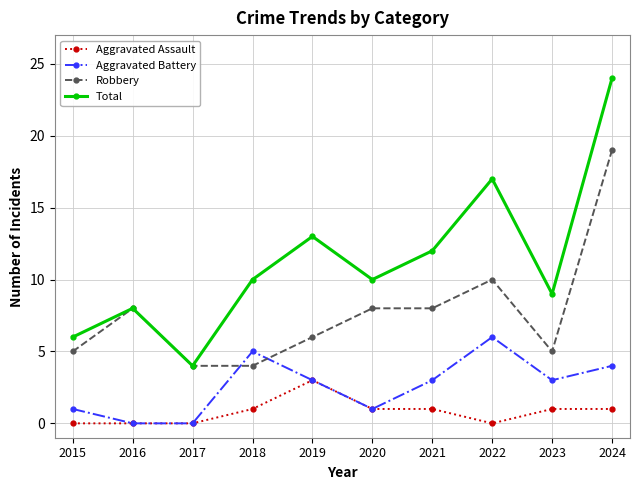

What is the maximum value shown in the chart?

24